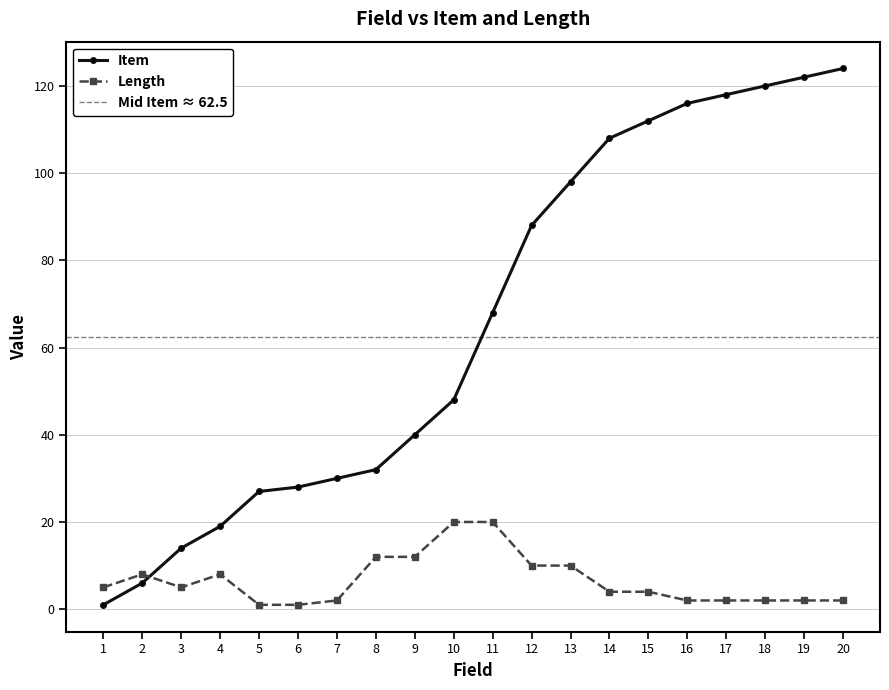

Reading left to right, extract all data points from this chart.

Item: 1	6	14	19	27	28	30	32	40	48	68	88	98	108	112	116	118	120	122	124
Length: 5	8	5	8	1	1	2	12	12	20	20	10	10	4	4	2	2	2	2	2